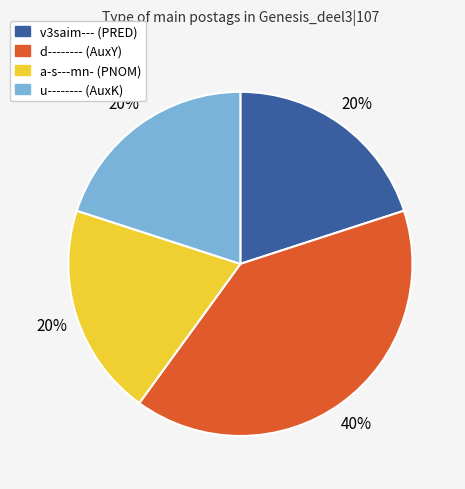

Is there a majority slice in this chart?

No